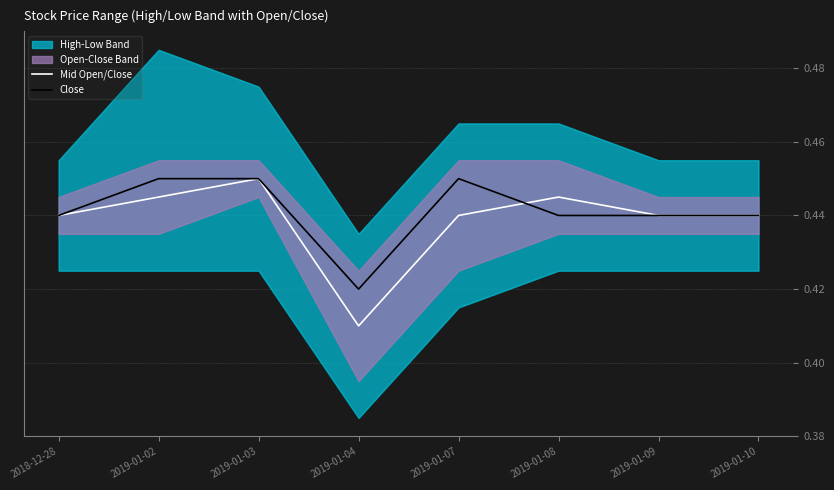

What position from the left is 2019-01-03?

3